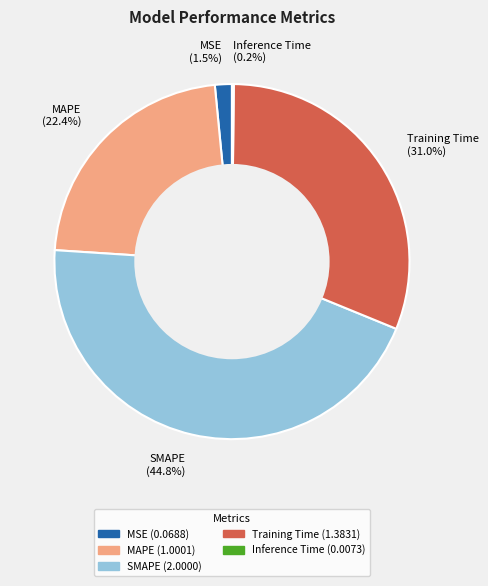

To the nearest percent, what portion does SMAPE represent?

45%